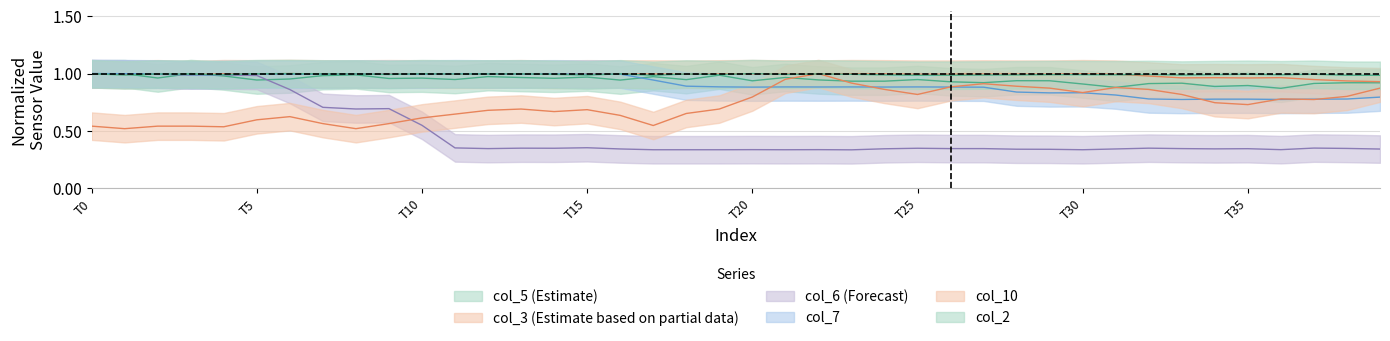

Which category has the lowest value across all series?

23